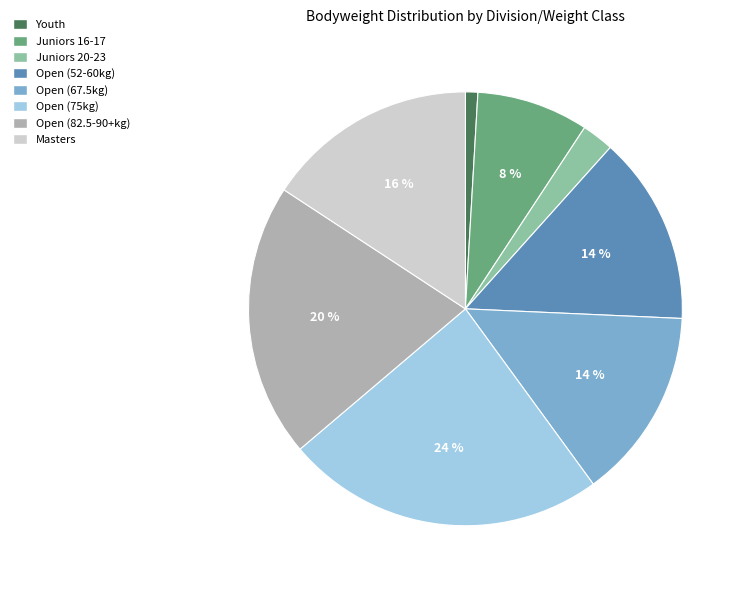

To the nearest percent, what portion does Open (67.5kg) represent?

14%